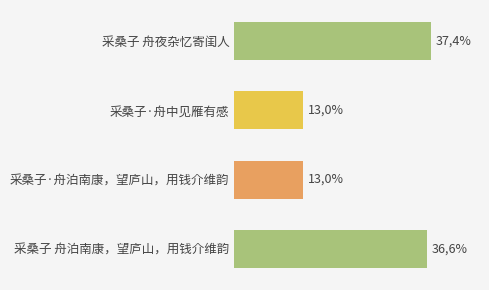

Does the chart contain any negative values?

No